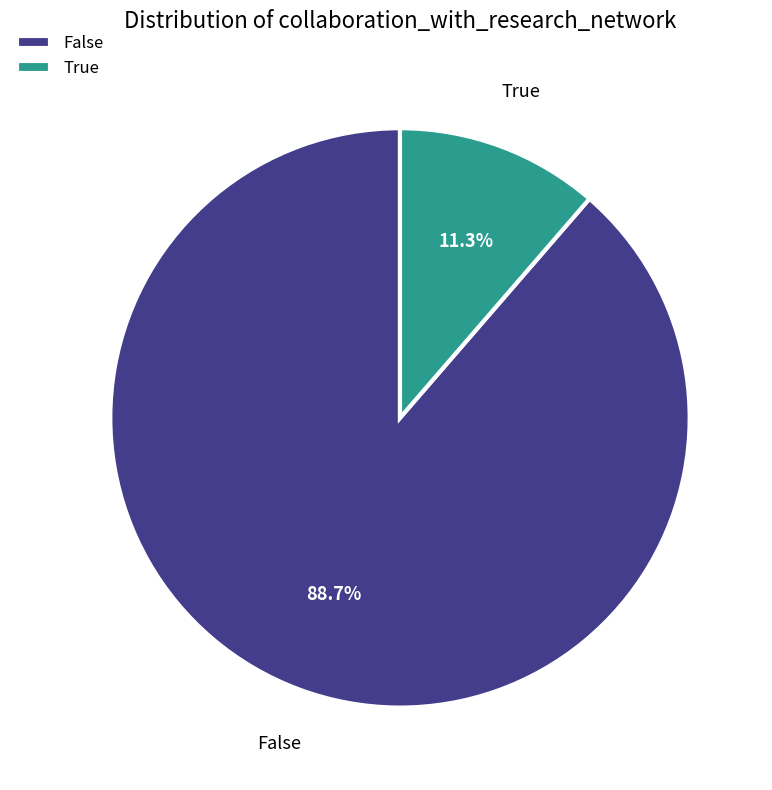

Which category has the smallest portion of the pie?

True